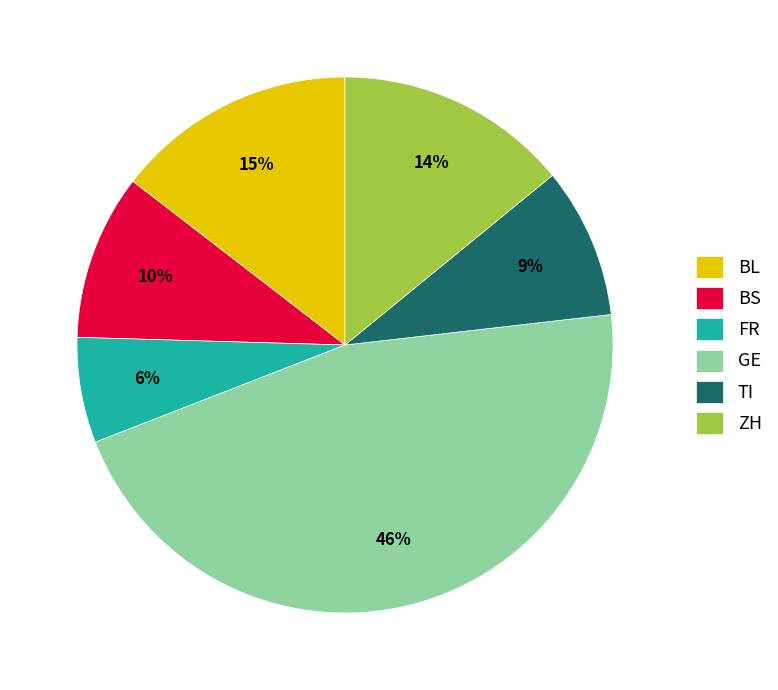

To the nearest percent, what is the average slice percentage?

17%